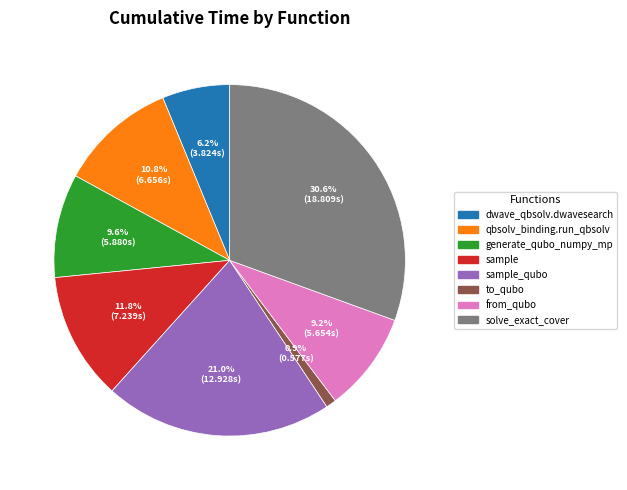

Does any single category account for the majority?

No